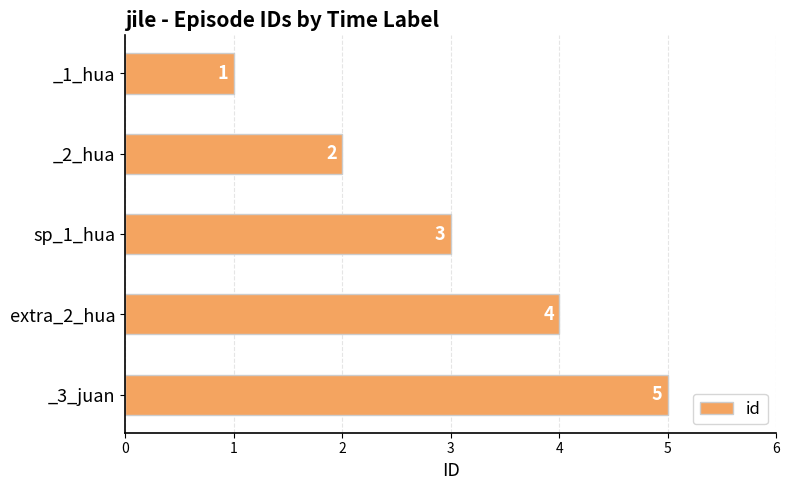

List the labels in order of value, largest first.

_3_juan, extra_2_hua, sp_1_hua, _2_hua, _1_hua